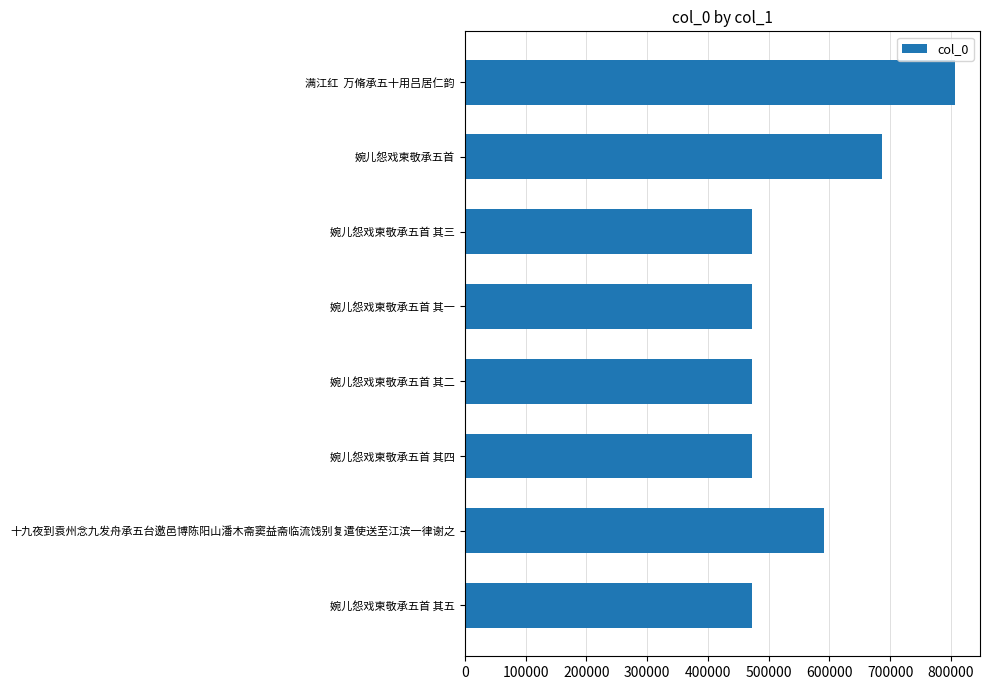

The value at 婉儿怨戏柬敬承五首 其一 is 101904. True or false?

False